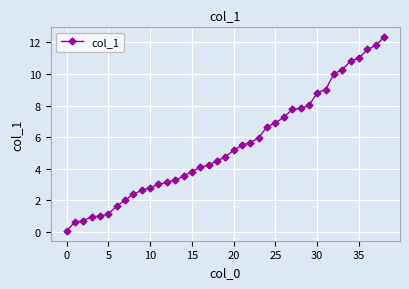

What is the difference between the maximum and minimum values?

12.3